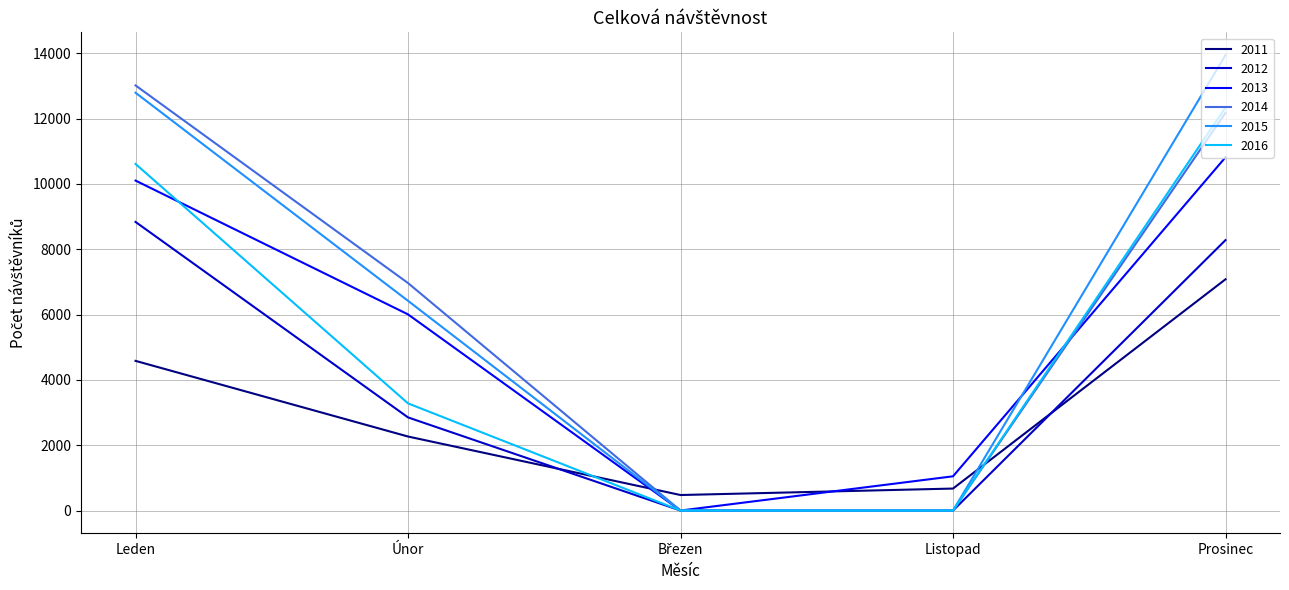

What is the total value across all series at Listopad?

1721